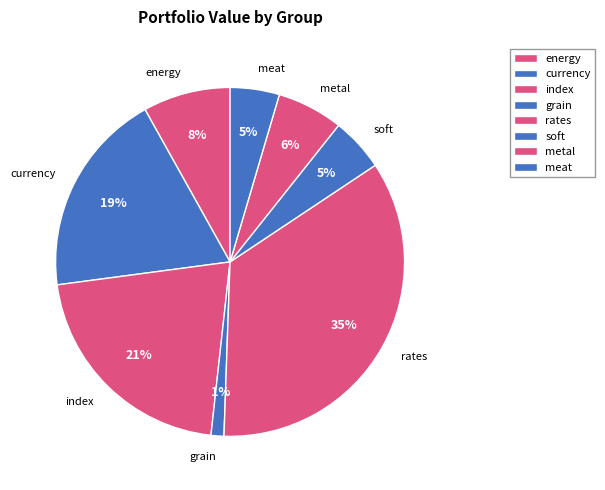

Is metal the majority of the pie?

No